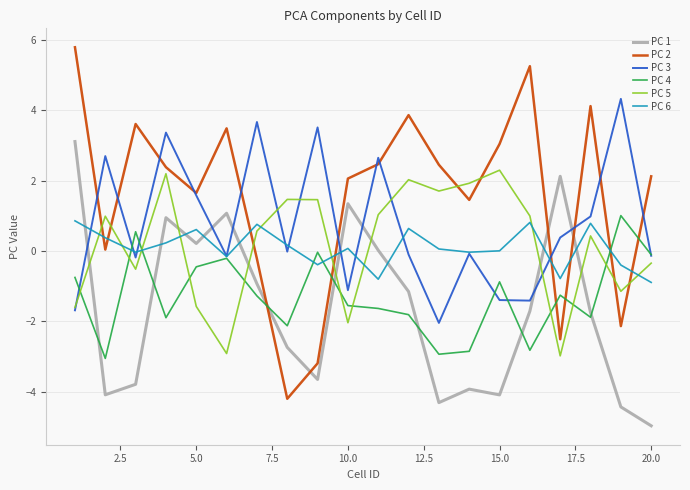

True or false: PC 3 and PC 1 cross at least once.

True